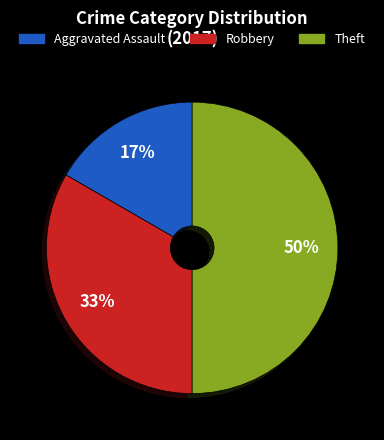

Rank the categories by value from highest to lowest.

Theft, Robbery, Aggravated Assault